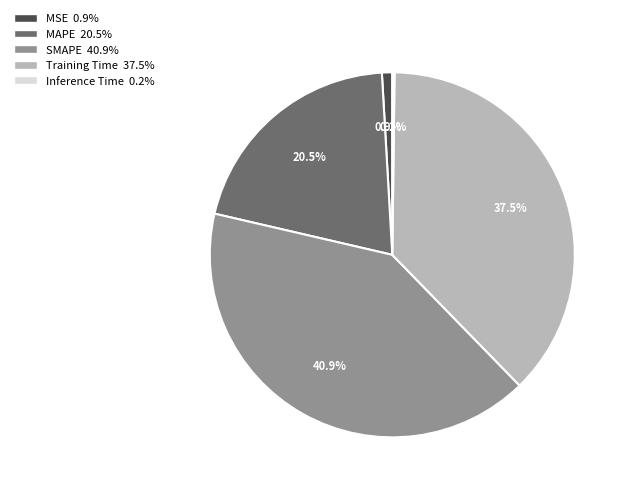

Is MSE the majority of the pie?

No